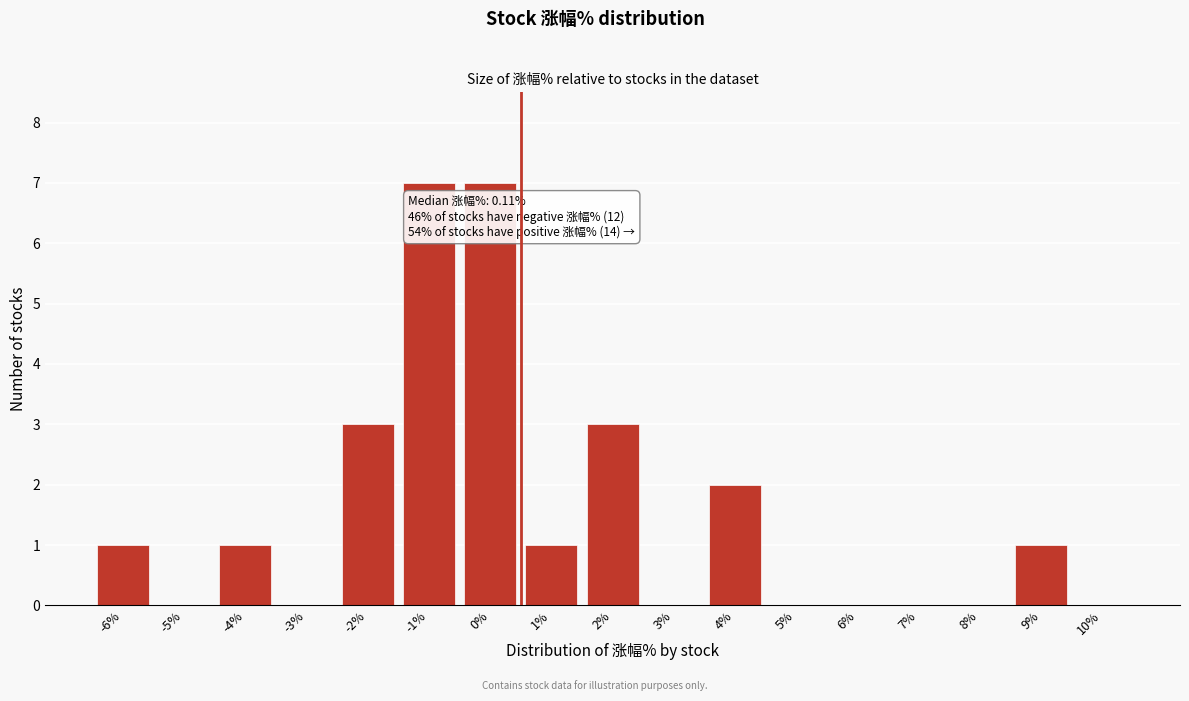

Reading left to right, extract all data points from this chart.

-6%=1	-5%=0	-4%=1	-3%=0	-2%=3	-1%=7	0%=7	1%=1	2%=3	3%=0	4%=2	5%=0	6%=0	7%=0	8%=0	9%=1	10%=0